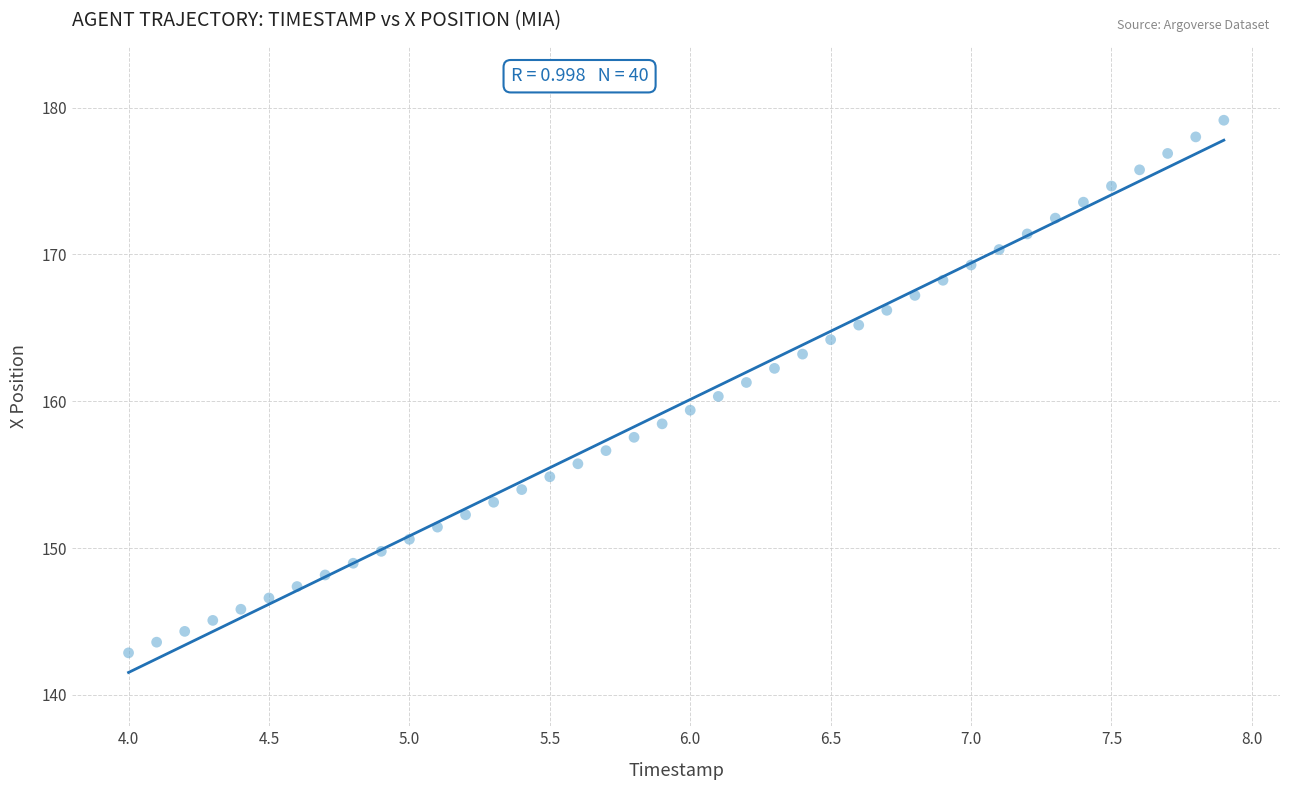

What is the range of Y values (max minus min)?

36.3